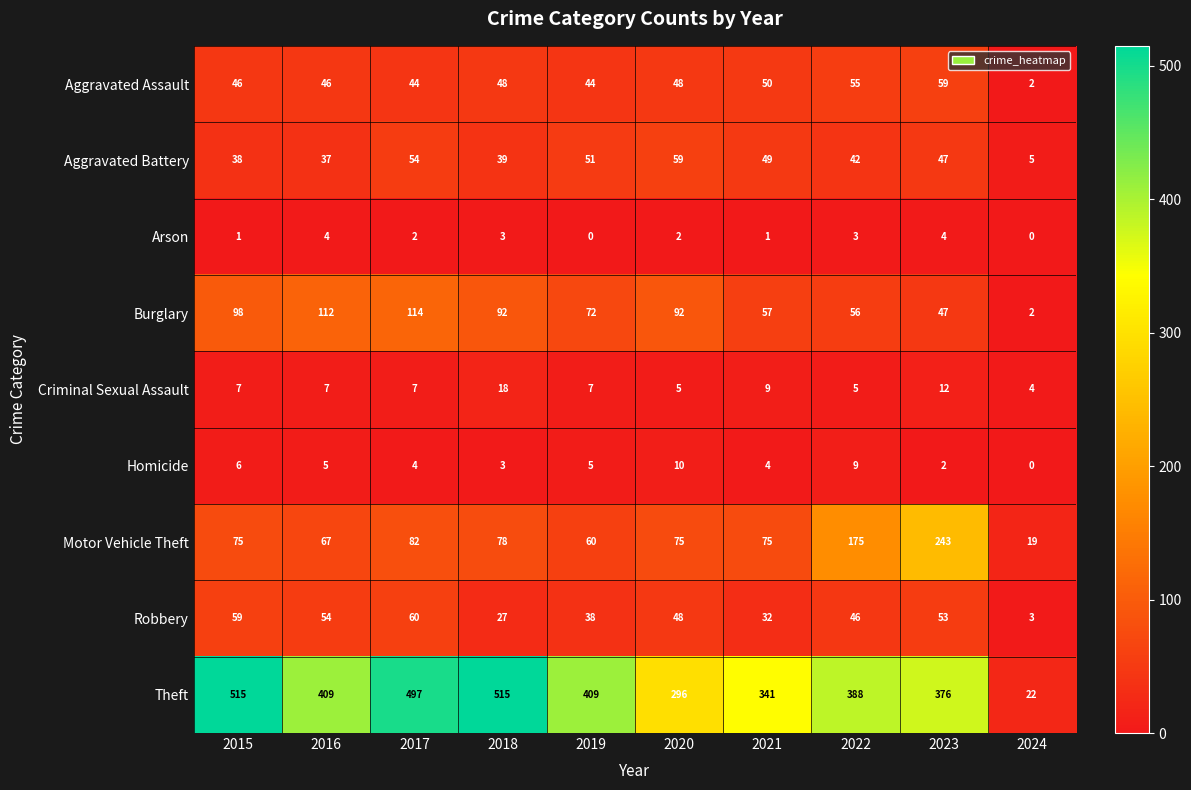

What is the lowest value of the Motor Vehicle Theft series?

19